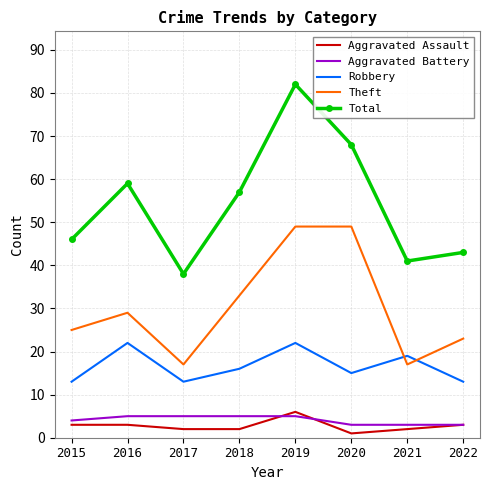

What is the total value across all series at 2019?

164